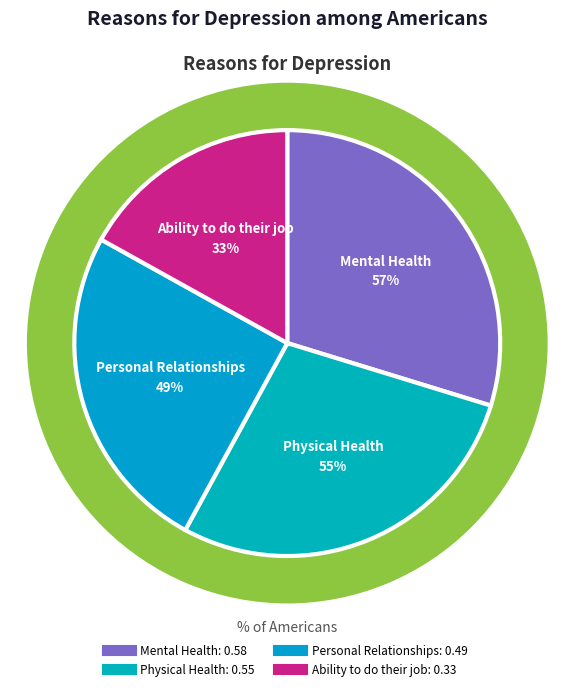

How many slices are in this pie chart?

4